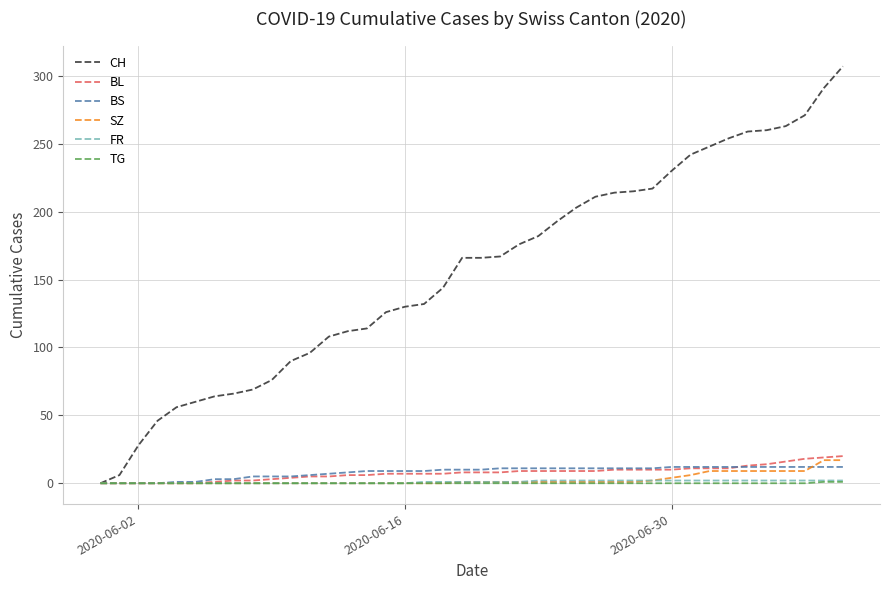

Which series has the largest range (max minus min)?

CH